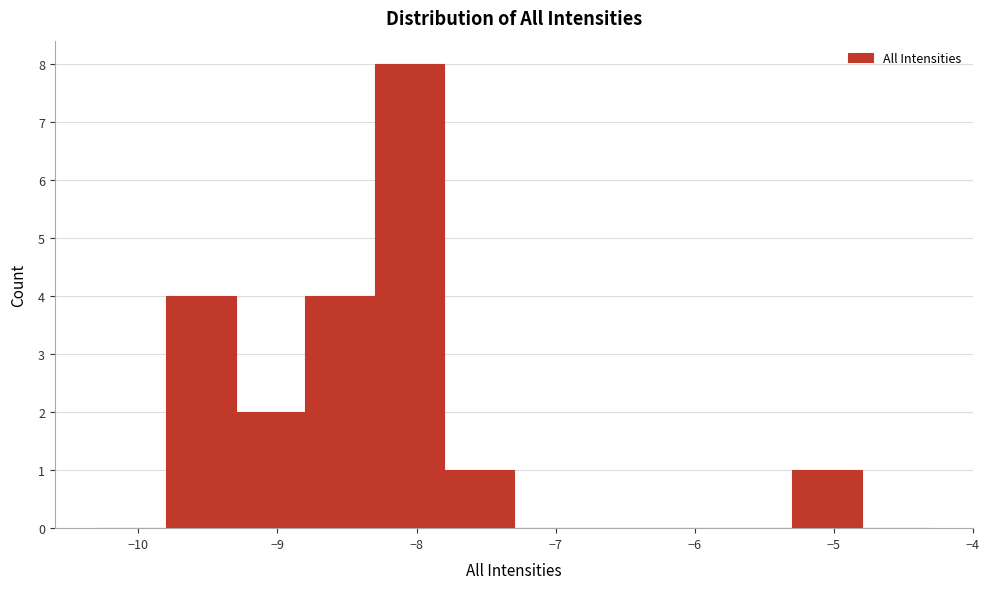

Reading left to right, transcribe this chart: for each bar, give the range it covers on the x-axis and its height. The values are not printed on the chart, so give them approximately, as read against the axis.

-10.3 to -9.8: 0
-9.8 to -9.3: 4
-9.3 to -8.8: 2
-8.8 to -8.3: 4
-8.3 to -7.8: 8
-7.8 to -7.3: 1
-7.3 to -6.8: 0
-6.8 to -6.3: 0
-6.3 to -5.8: 0
-5.8 to -5.3: 0
-5.3 to -4.8: 1
-4.8 to -4.3: 0